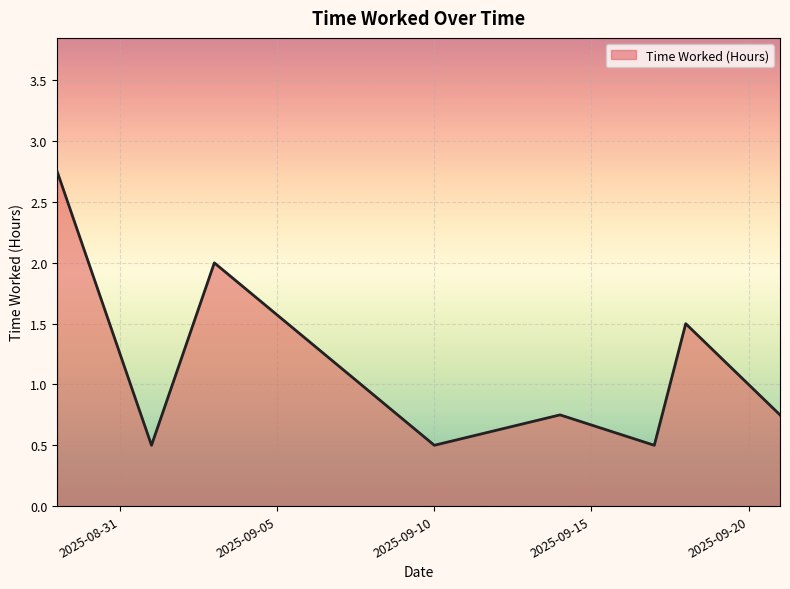

True or false: the data has more than 2 interior local peaks.

True